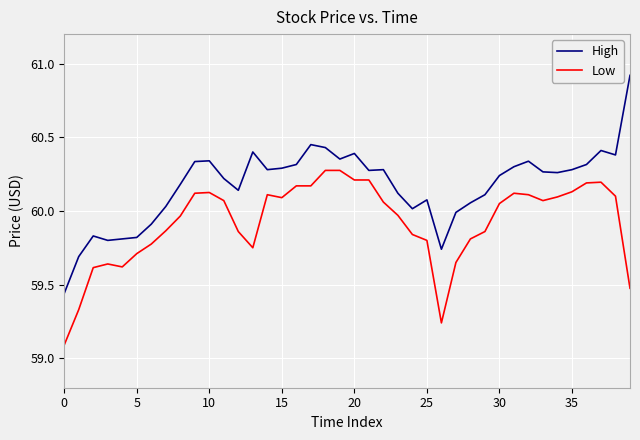

What is the minimum value for Low?

59.1